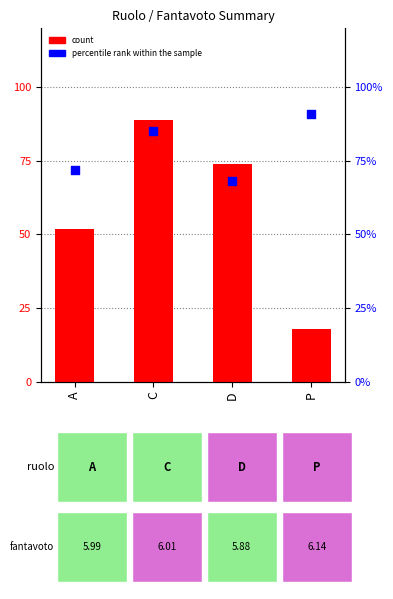

What are all the series names shown in the legend?

count, percentile rank within the sample